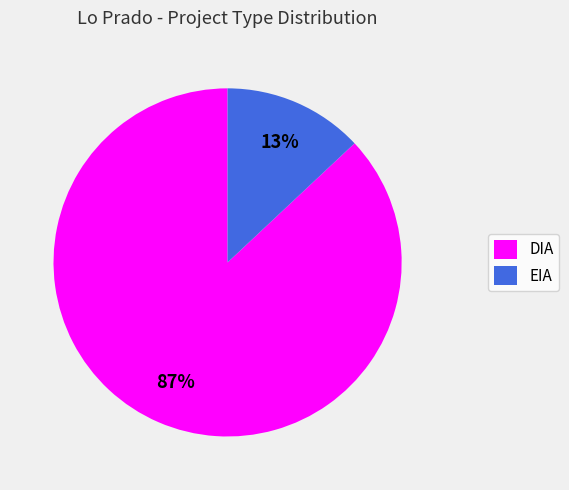

Do DIA and EIA together represent more than half of the pie?

Yes